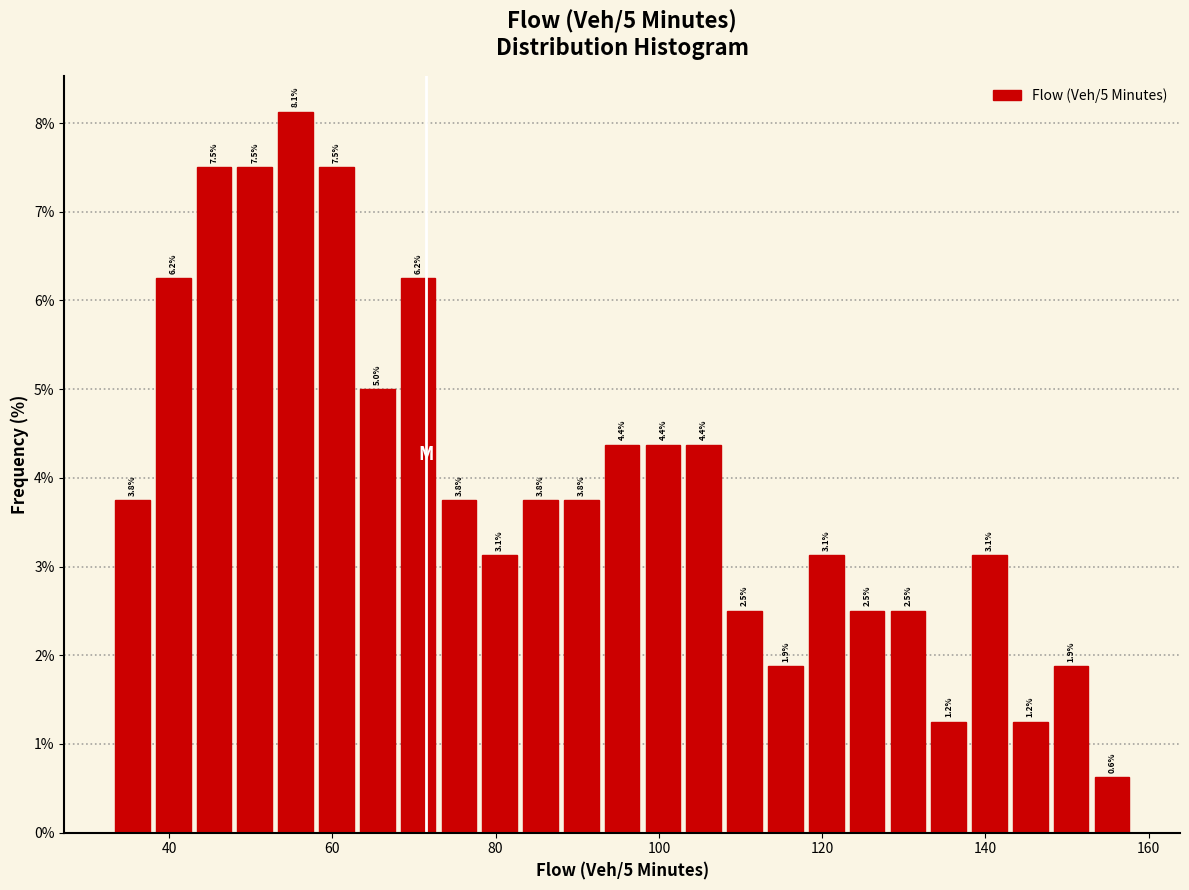

Around what value on the x-axis is the tallest bar? Give the approximate position of its centre, as read against the axis.

56